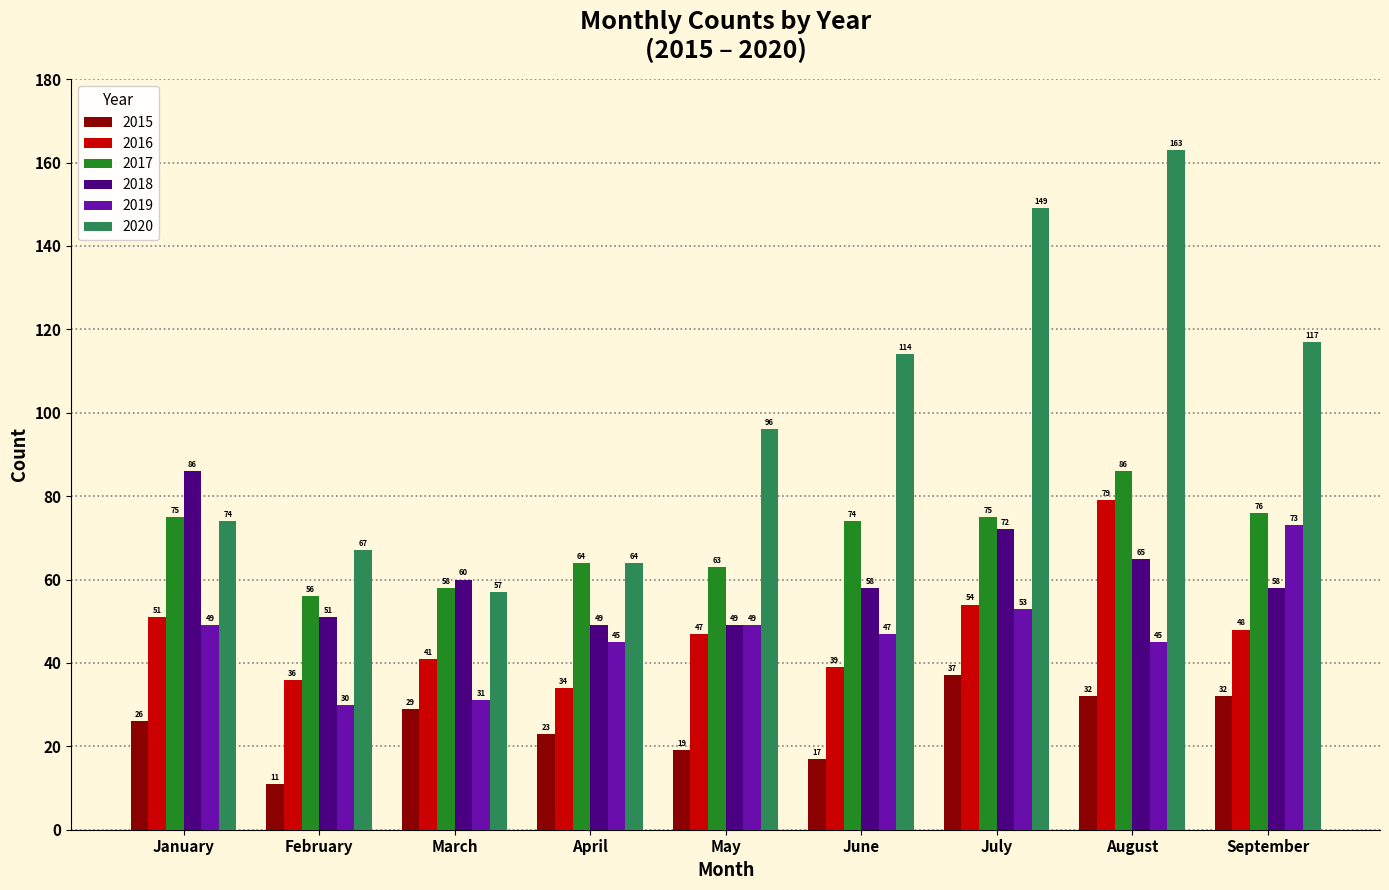

Reading right to left, extract all data points from this chart.

2015: September=32	August=32	July=37	June=17	May=19	April=23	March=29	February=11	January=26
2016: September=48	August=79	July=54	June=39	May=47	April=34	March=41	February=36	January=51
2017: September=76	August=86	July=75	June=74	May=63	April=64	March=58	February=56	January=75
2018: September=58	August=65	July=72	June=58	May=49	April=49	March=60	February=51	January=86
2019: September=73	August=45	July=53	June=47	May=49	April=45	March=31	February=30	January=49
2020: September=117	August=163	July=149	June=114	May=96	April=64	March=57	February=67	January=74